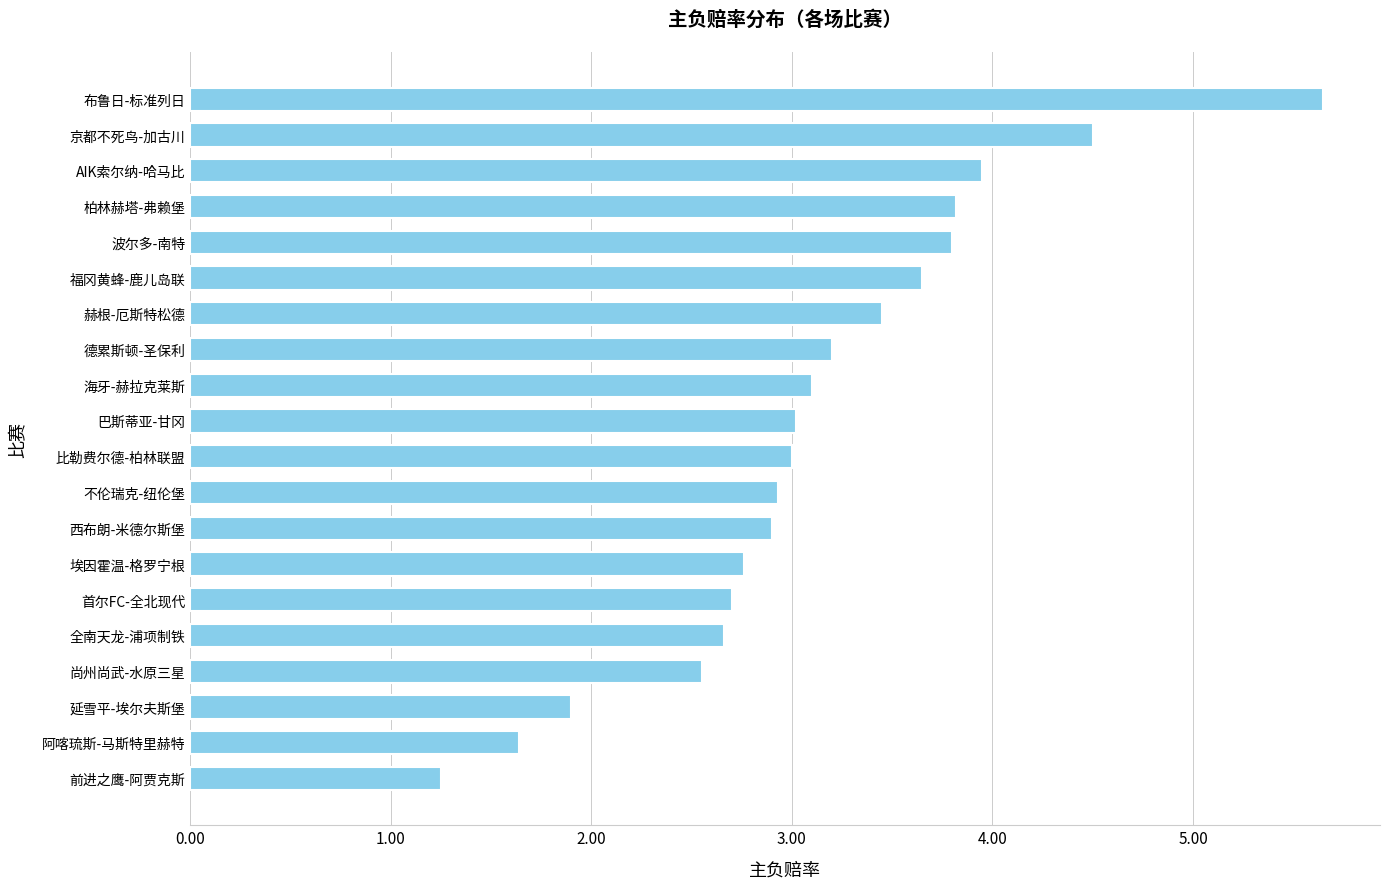

What is the greatest value displayed?

5.7